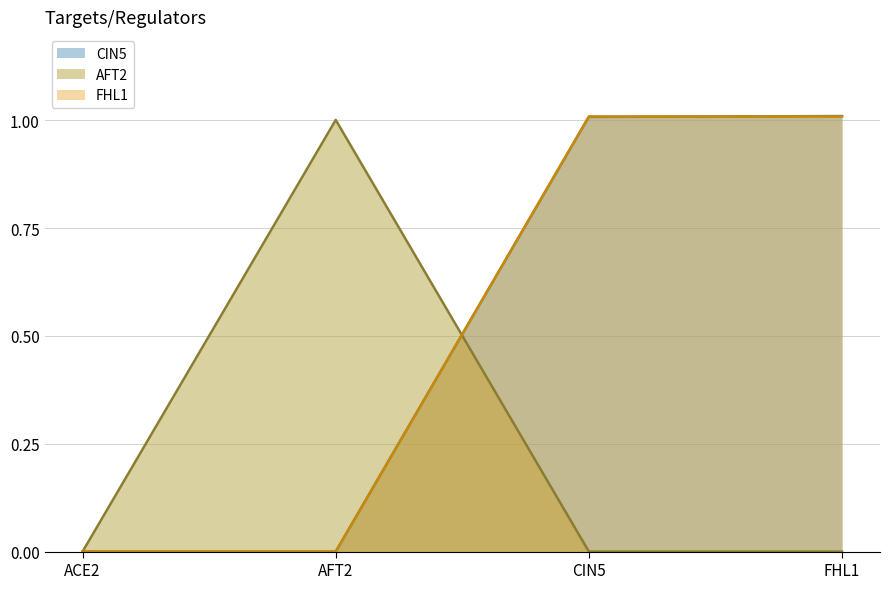

The CIN5_line series shows 1.0 at FHL1. True or false?

True